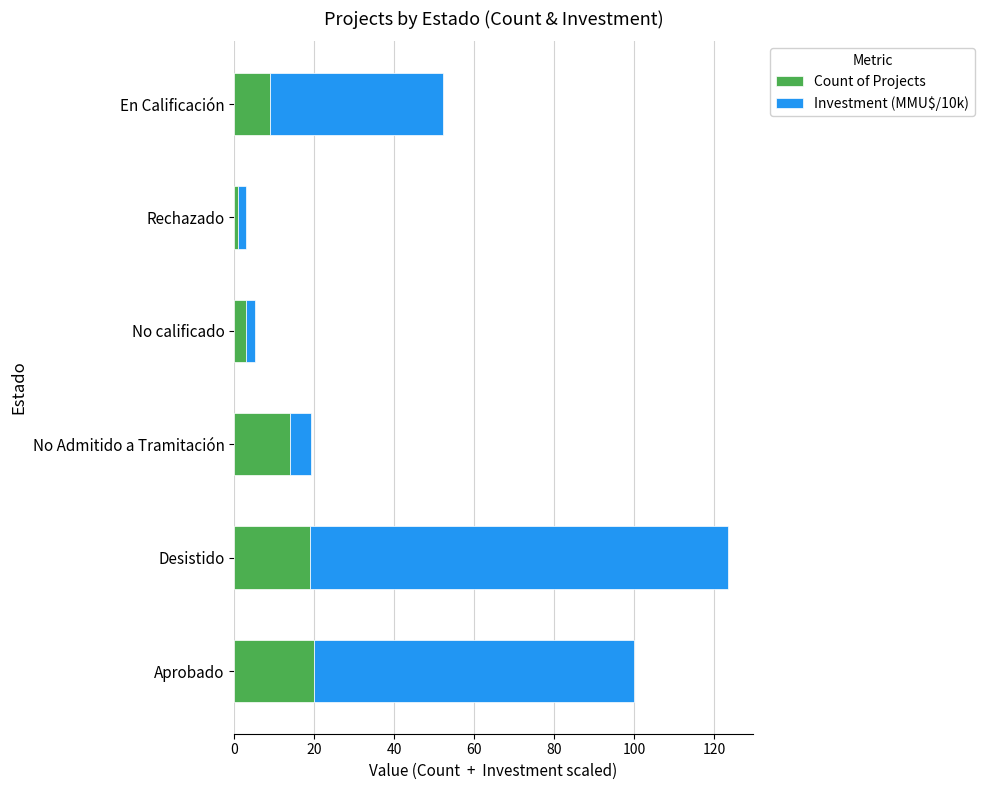

What is the total value across all series at Desistido?

123.4